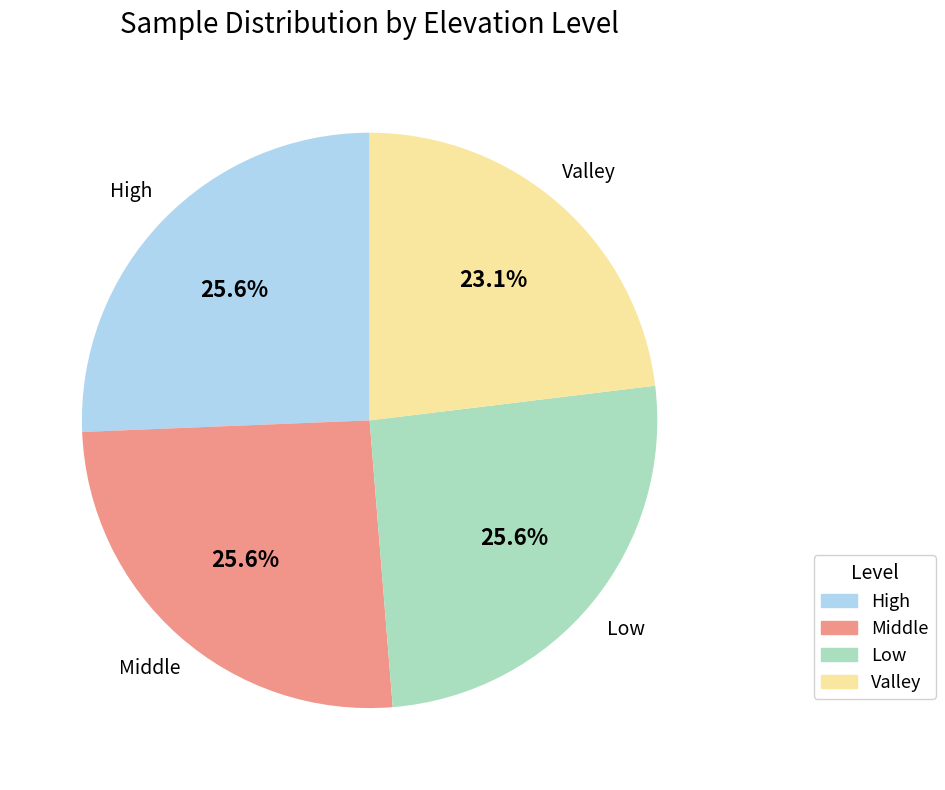

To the nearest percent, what percentage of the pie is Low?

26%